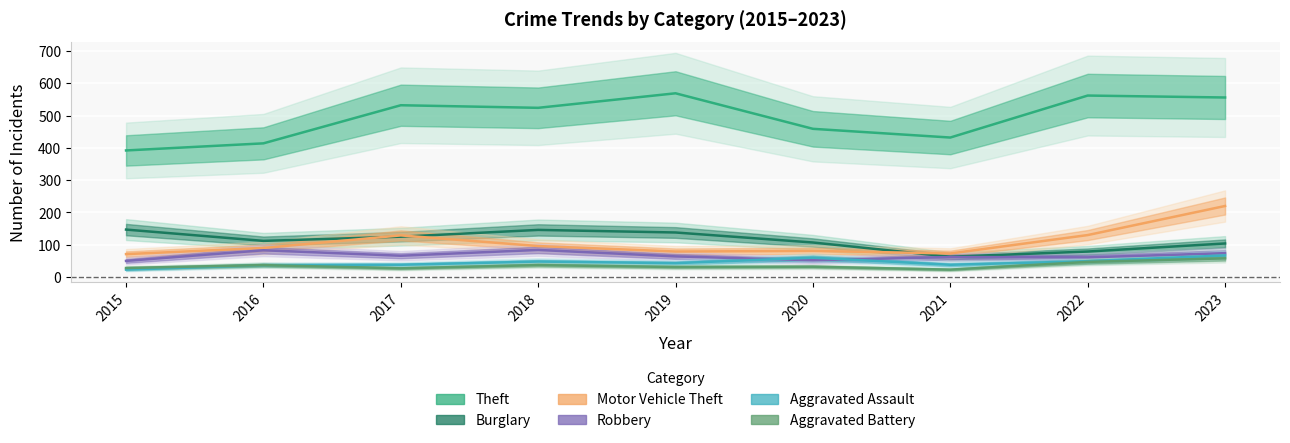

In Robbery, how many points are higher than both neighbors (excluding endpoints)?

3